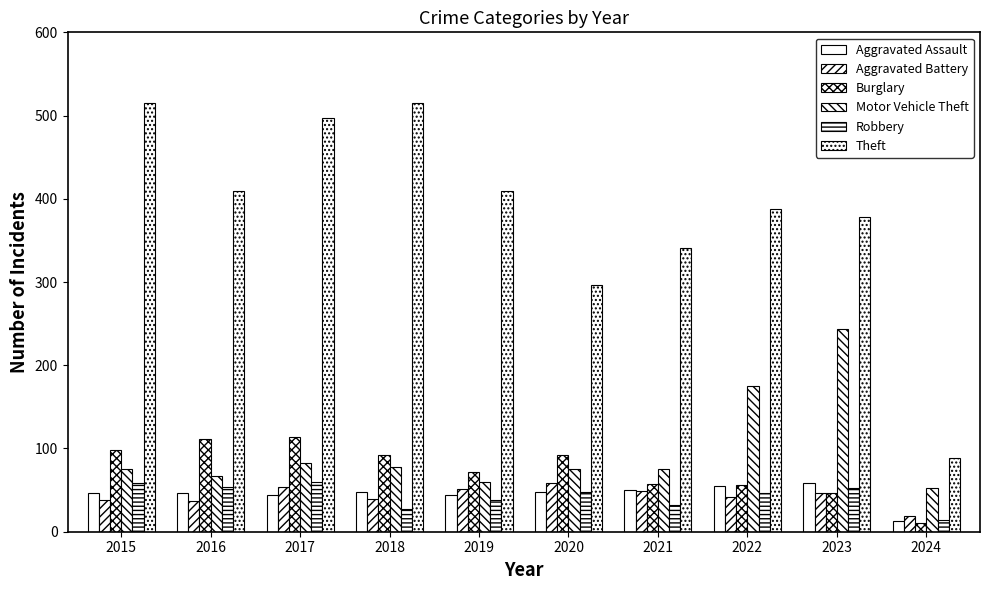

How many data points in Theft are less than 409?

5